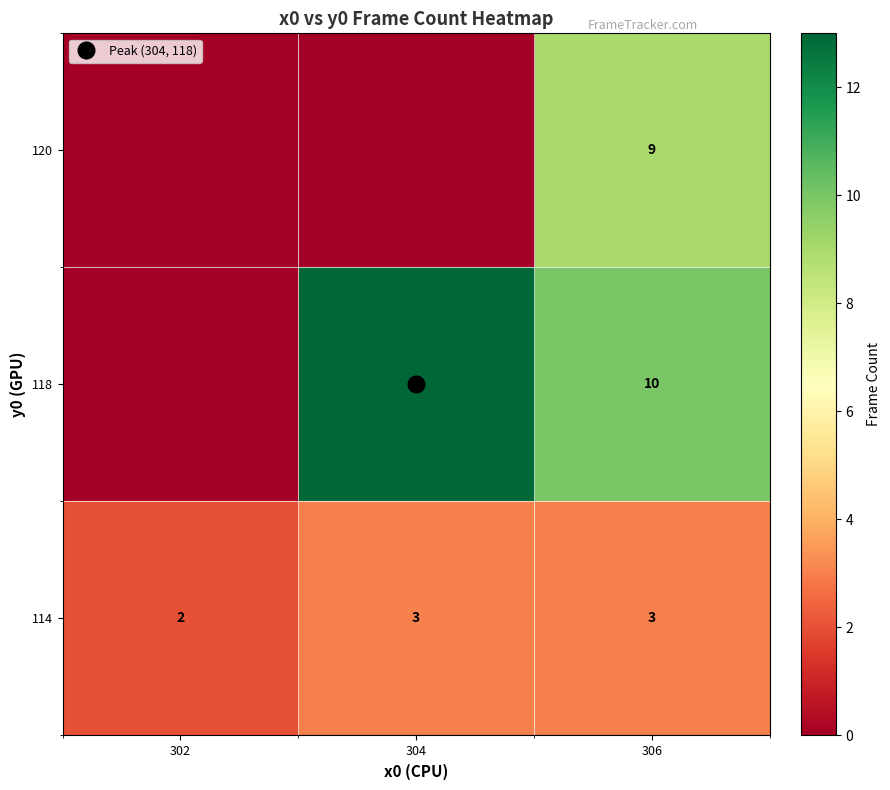

Rank the series at 304 from lowest to highest value.

120, 114, 118